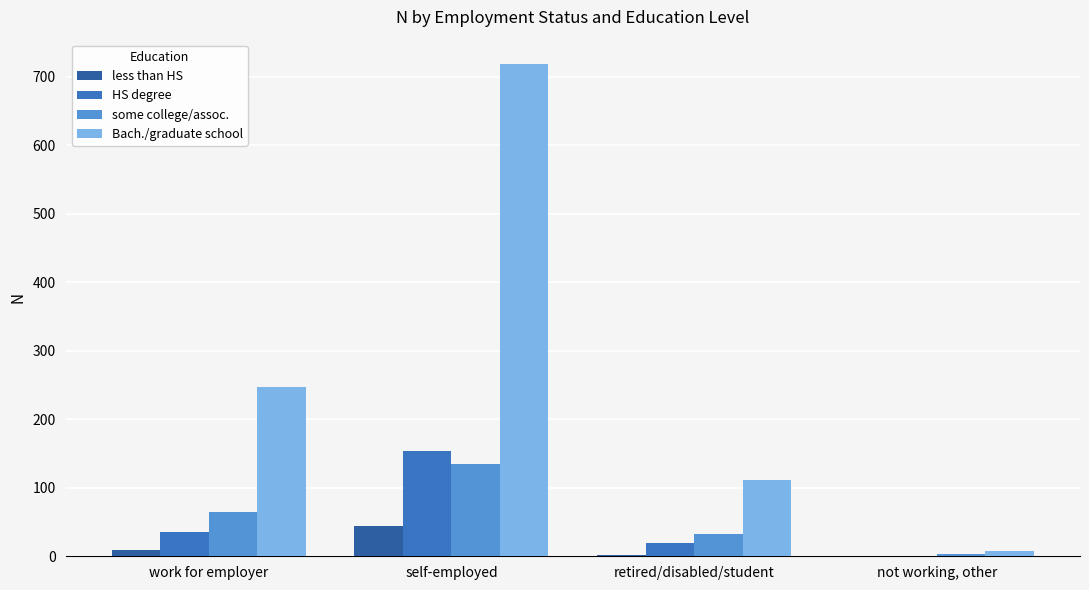

How many HS degree values are between 20 and 153?

3